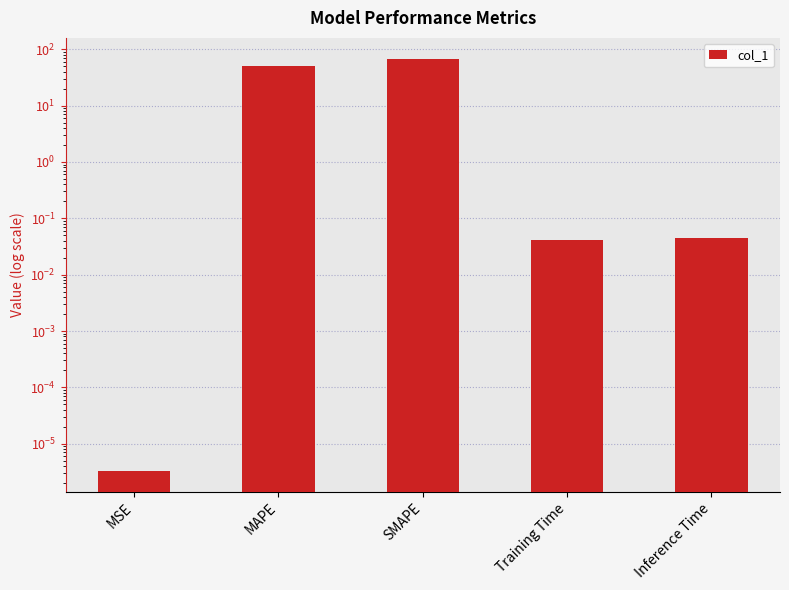

Which label corresponds to the largest value in the chart?

SMAPE